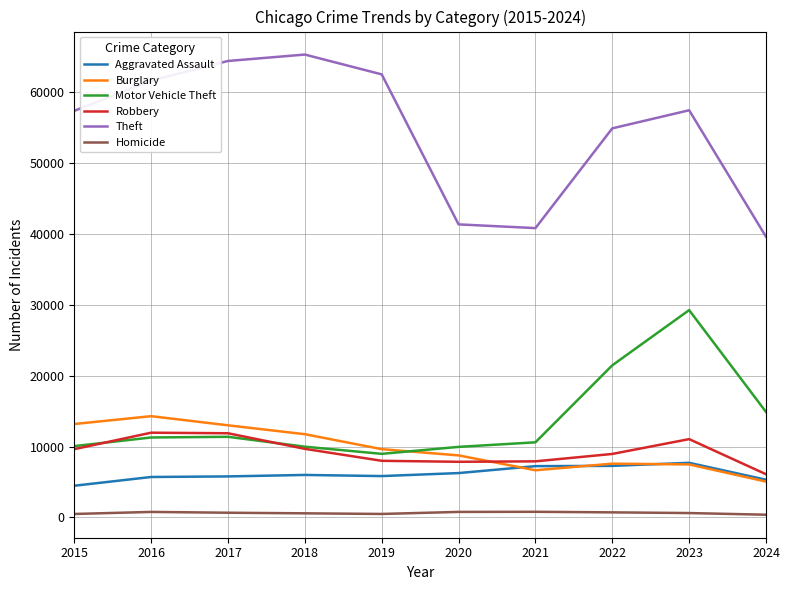

What is the greatest value displayed?

65290